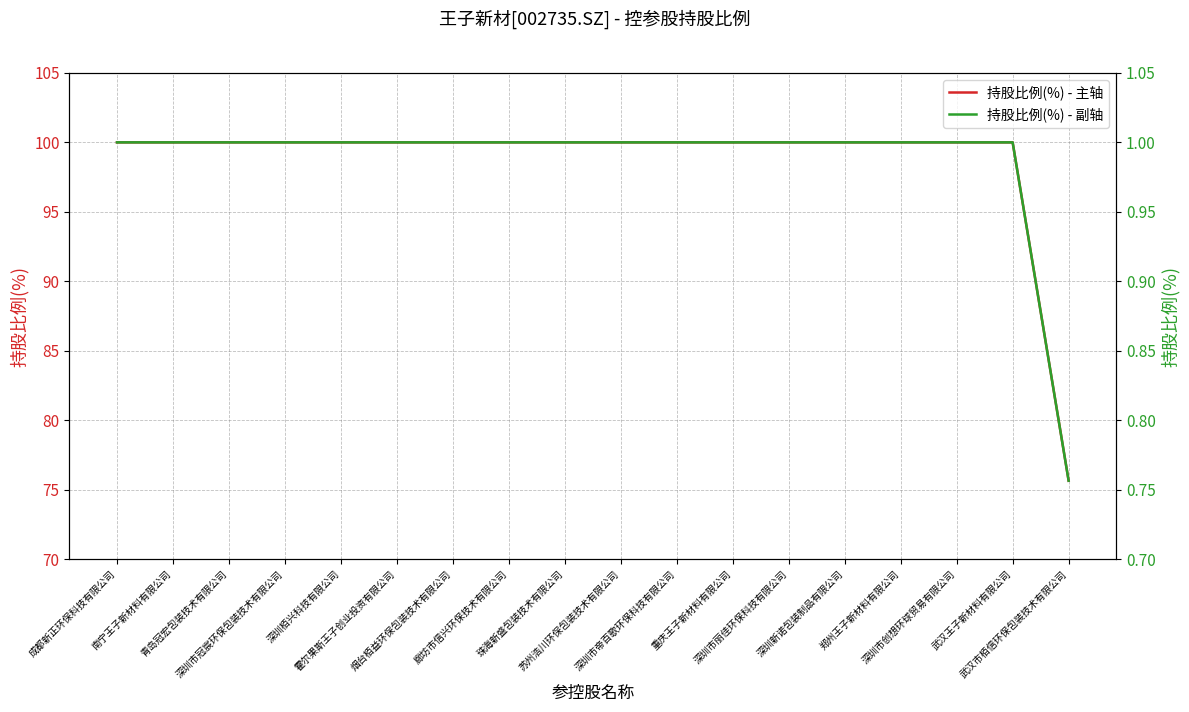

True or false: 持股比例(%) - 主轴 has more than 2 interior local peaks.

False